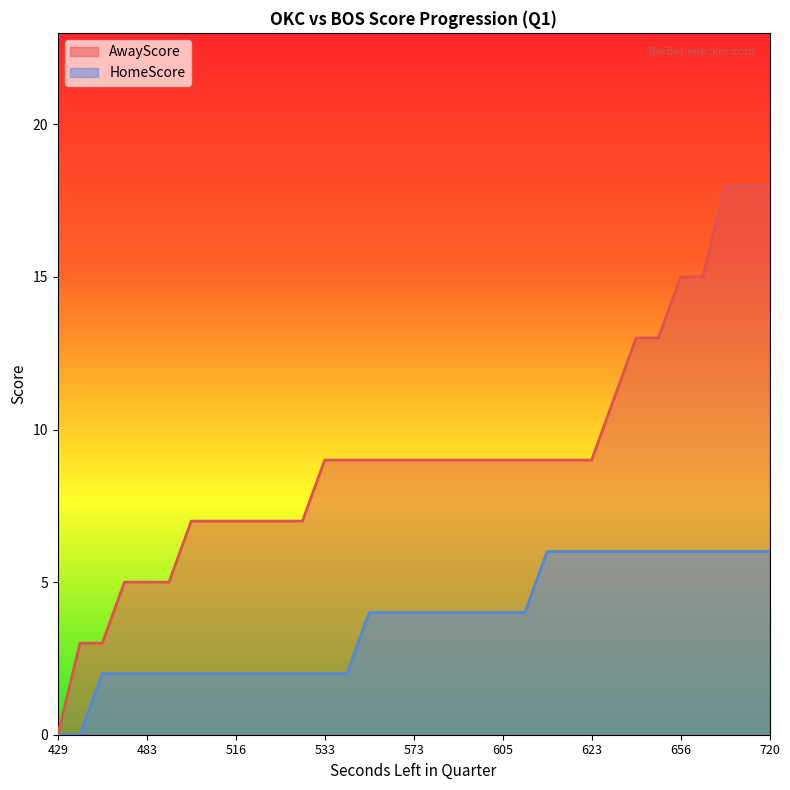

The HomeScore series shows 0 at 429. True or false?

True